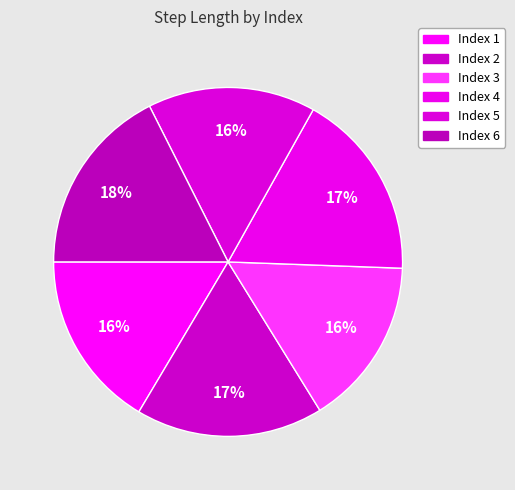

Count the number of slices in the pie.

6